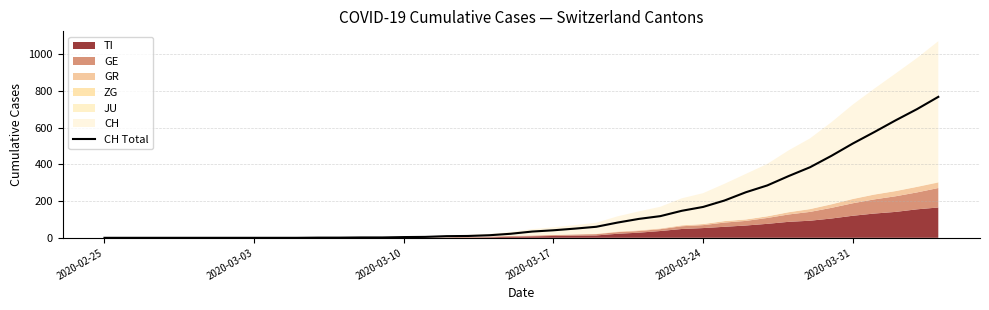

What is the highest value of the CH Total series?

767